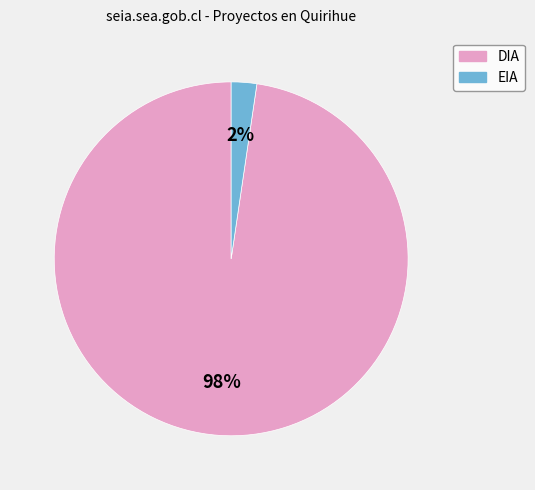

To the nearest percent, what is the average slice percentage?

50%